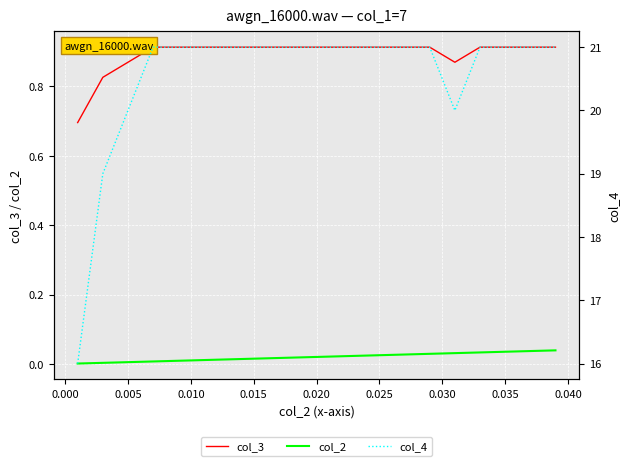

True or false: col_2 and col_3 cross at least once.

False